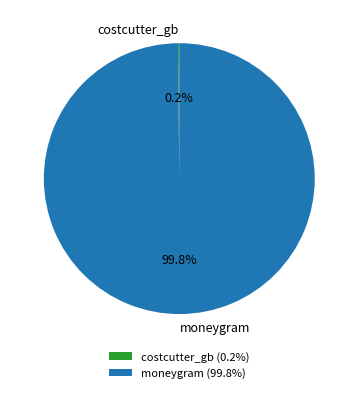

Is there any slice that represents more than half of the pie?

Yes